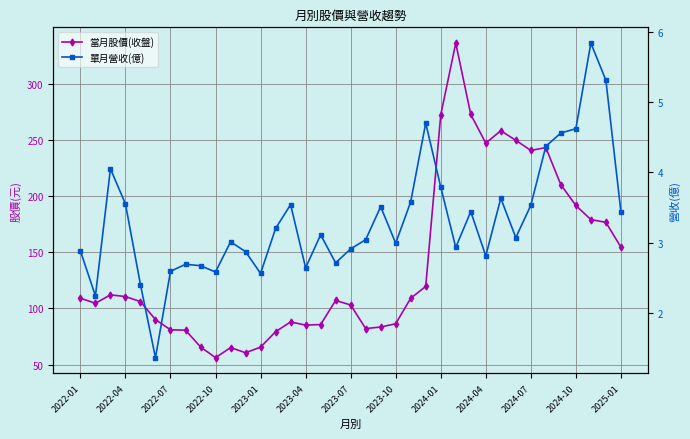

What is the lowest value of the 單月營收(億) series?

1.4